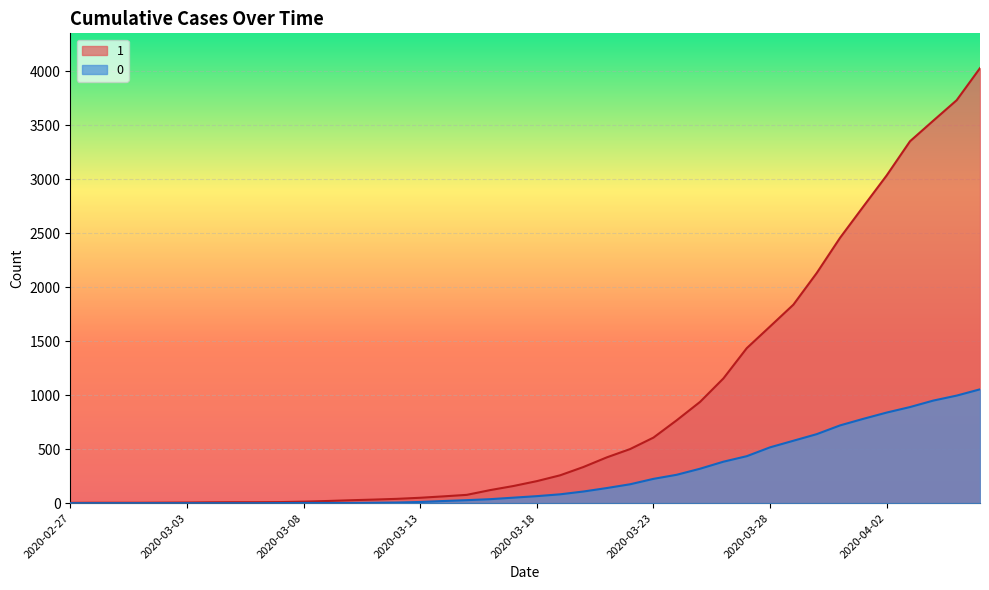

True or false: 1 and 0 intersect in this chart.

False